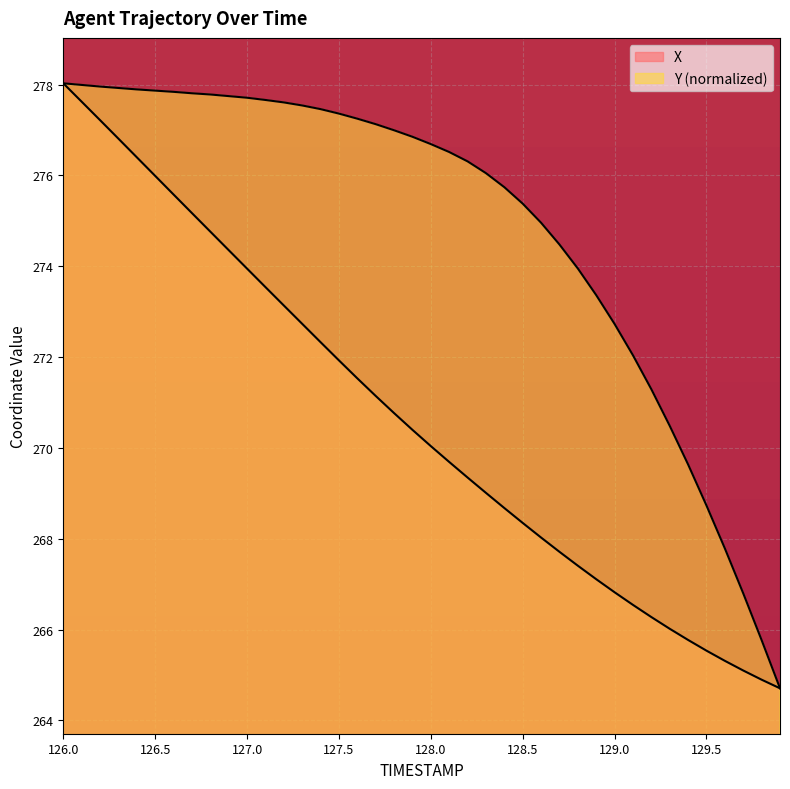

Count the number of categories in the chart.

40